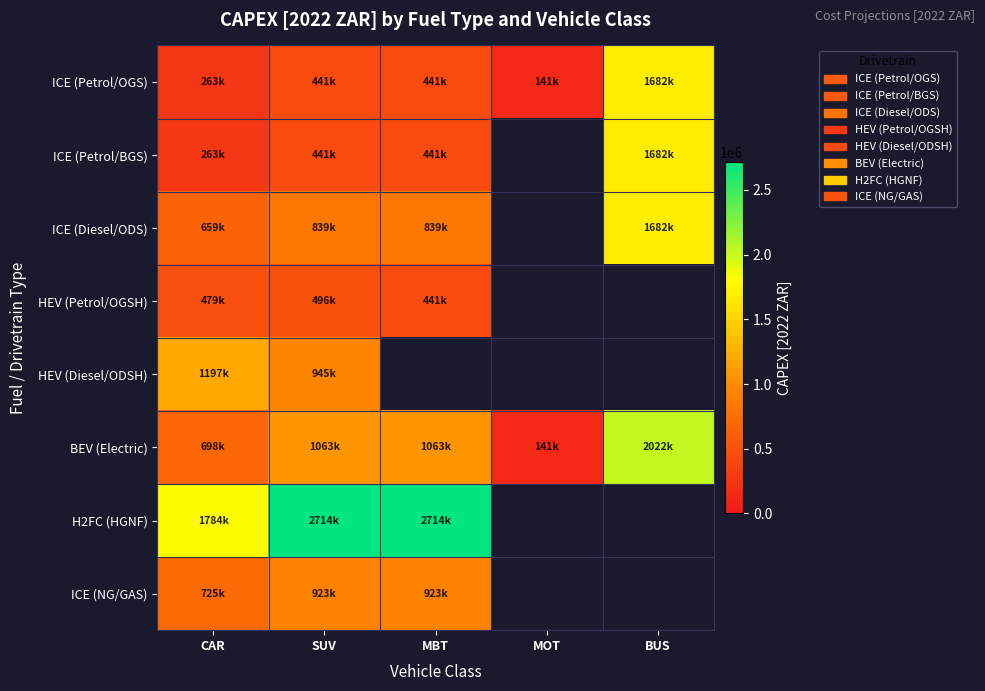

At which category does the chart reach its minimum across all series?

MOT